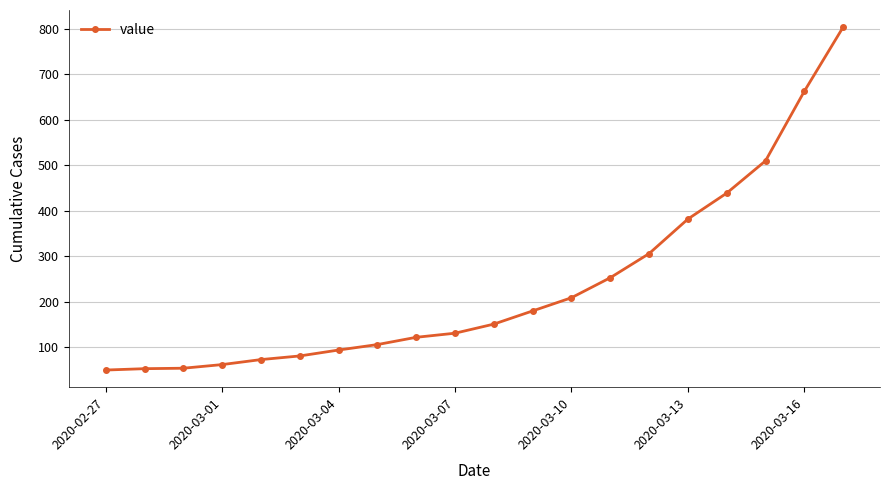

What is the value of the 17th point from the left?

439